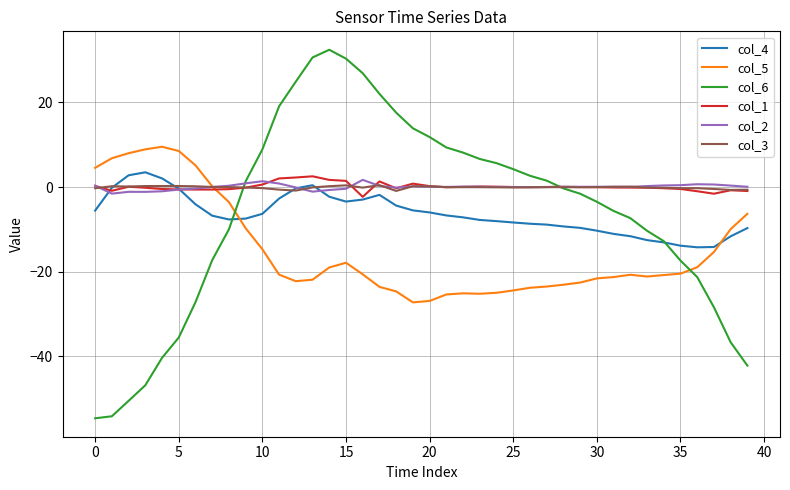

What is the minimum value for col_5?

-27.3